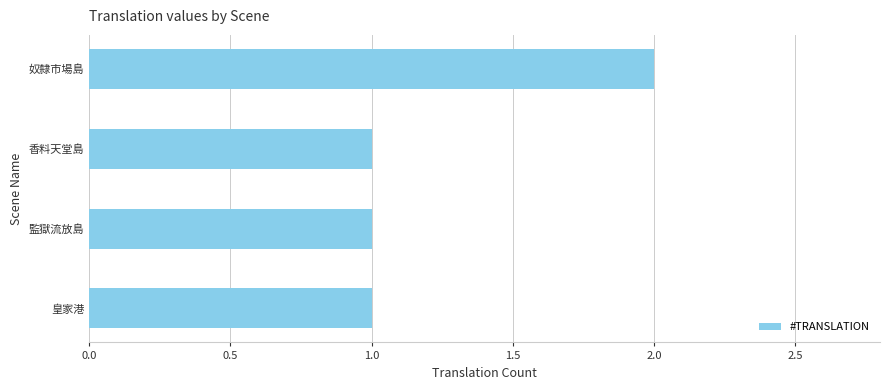

What is the difference between the maximum and minimum values?

1